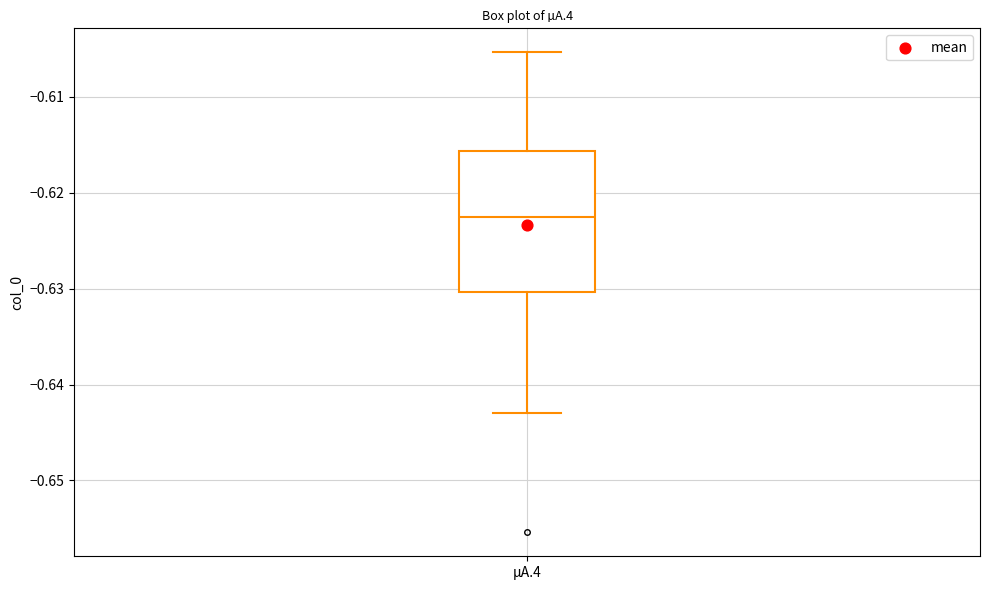

Read this box plot against the y-axis: the position of the median line, the range covered by the box, and the ends of both whiskers. The values are not printed on the chart, so give them approximately, as read against the axis.

median -0.623, box -0.630 to -0.616, whiskers -0.643 to -0.605